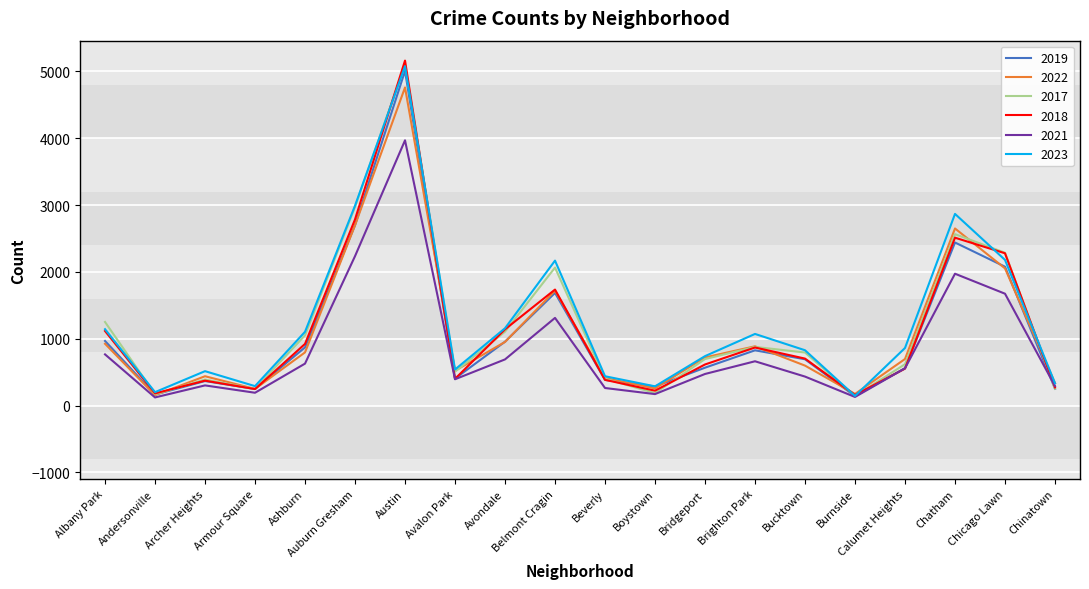

What position from the left is Andersonville?

2